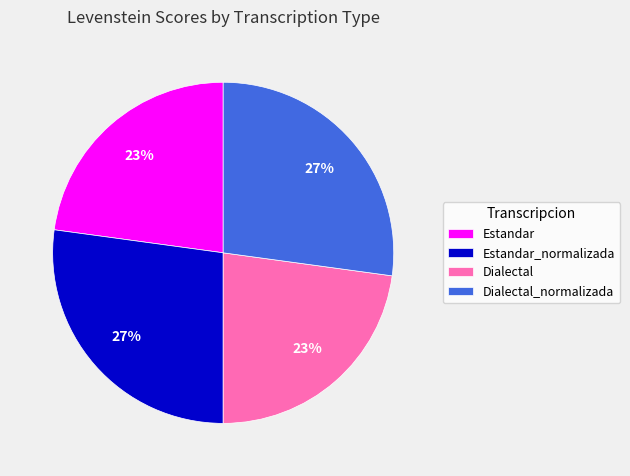

Does Estandar represent more than half of the total?

No